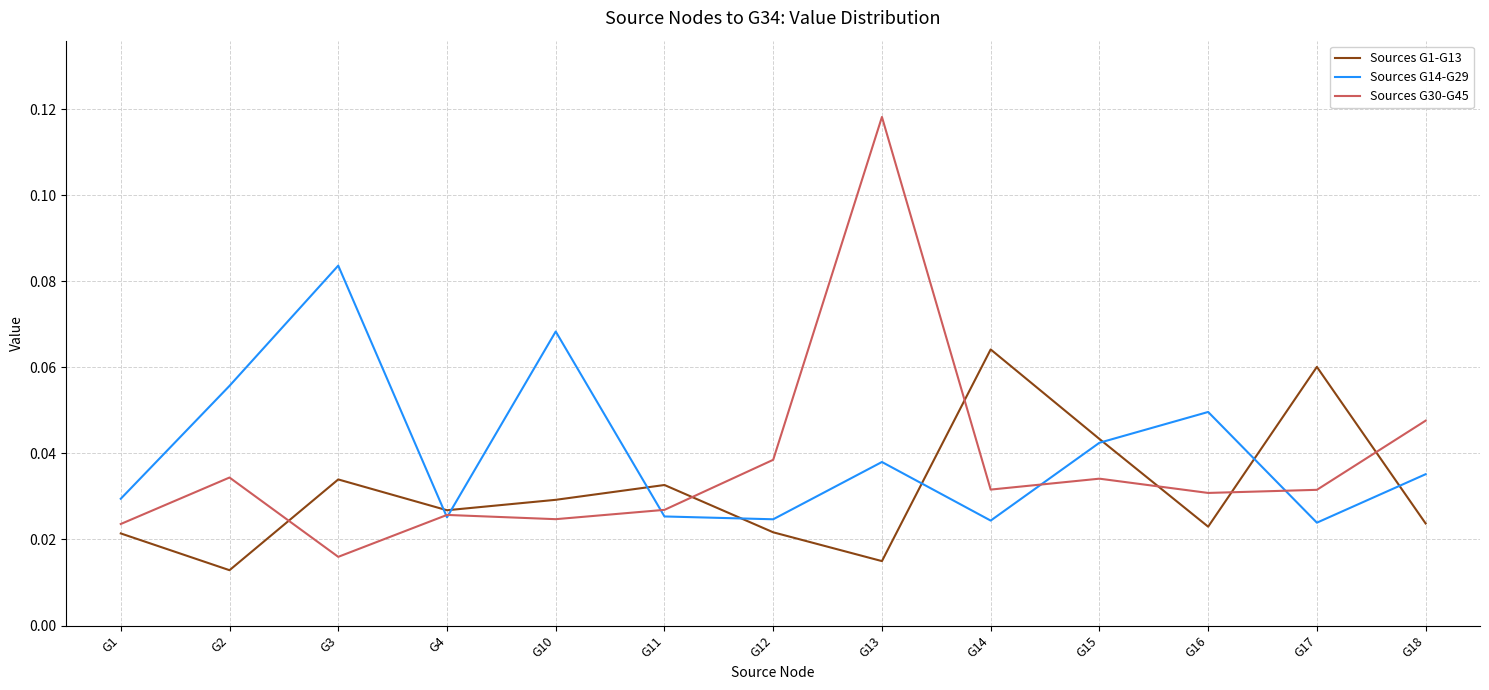

Which category has the highest value across all series?

G13